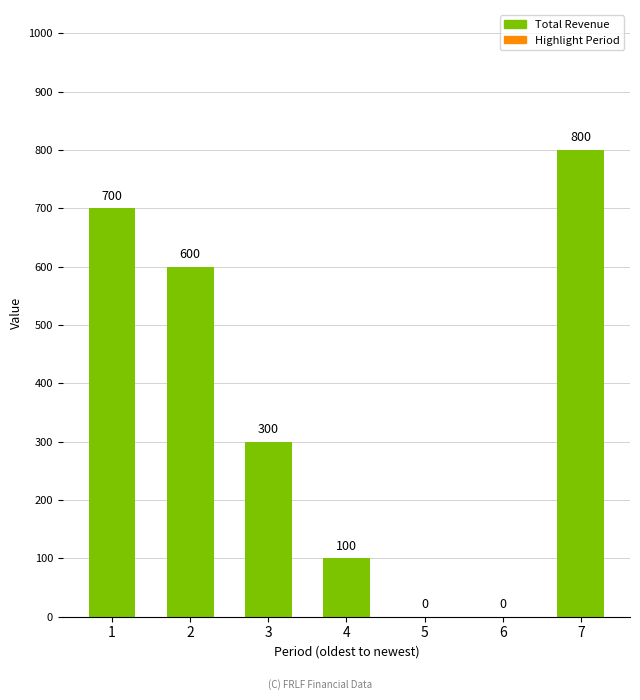

How many data points does each series have?

7